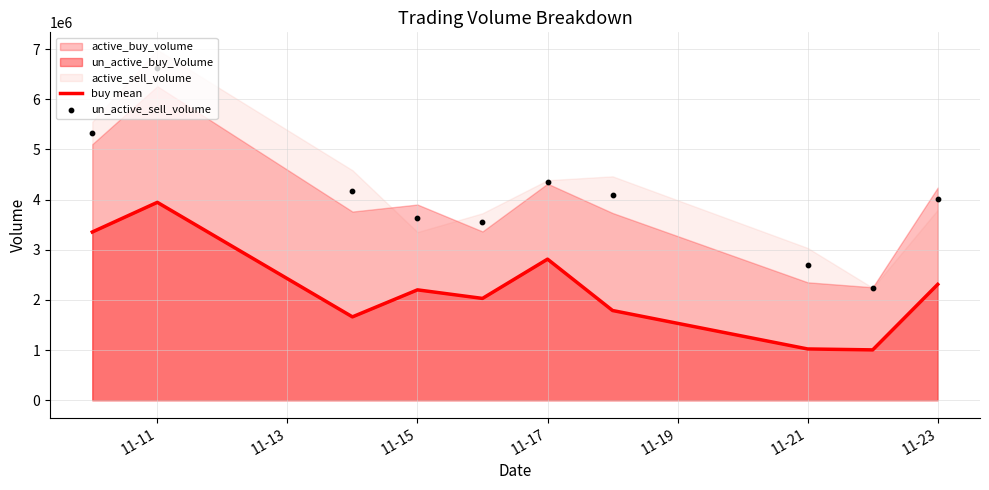

At how many categories does at least one series exceed 4980129?

2